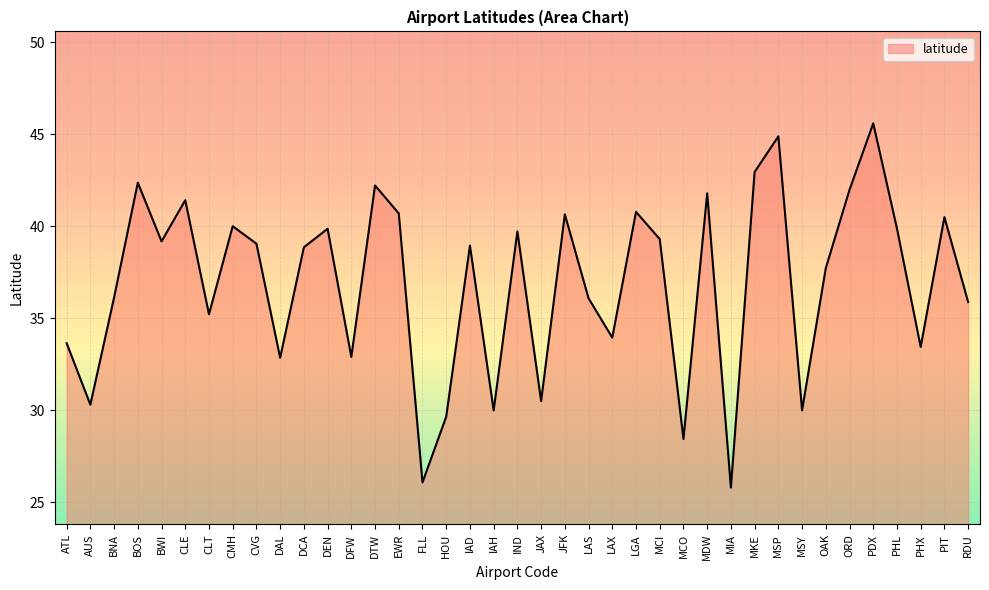

Where is the first local minimum?

AUS